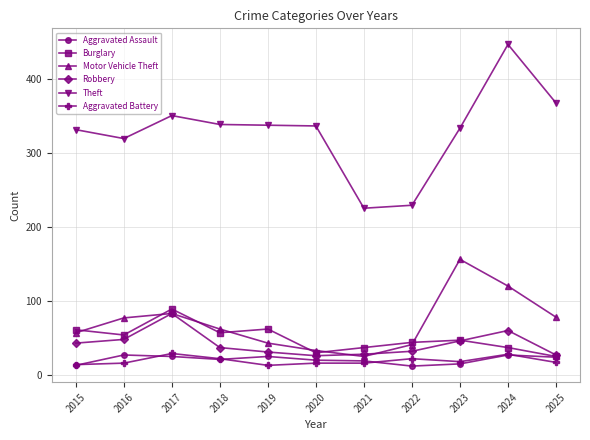

What is the spread (max minus min) of values at 2023?

318